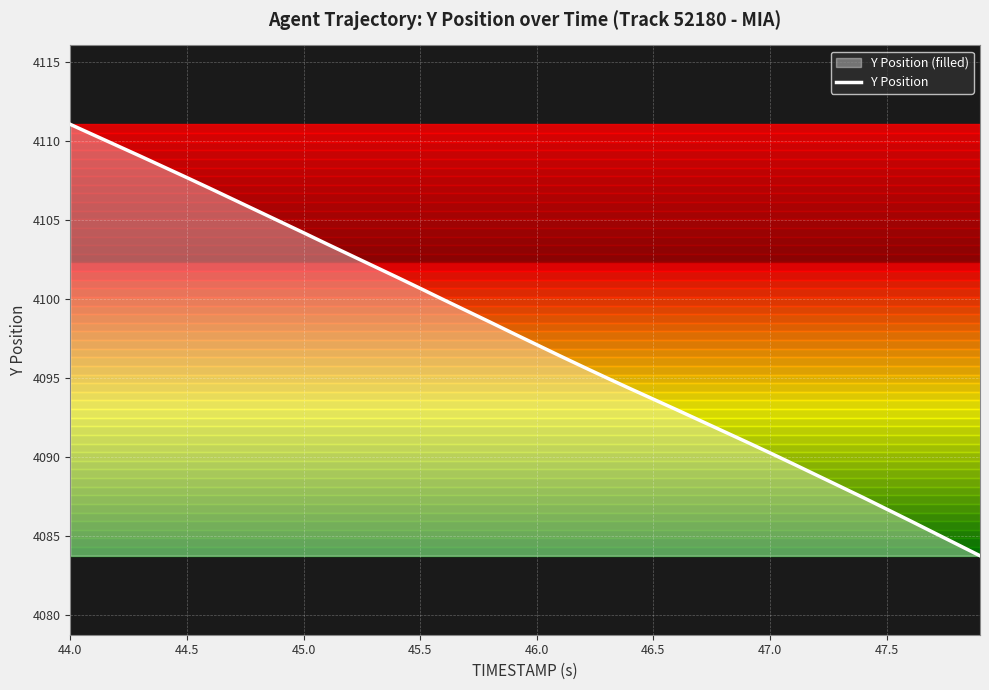

How many lines are shown in the chart?

1